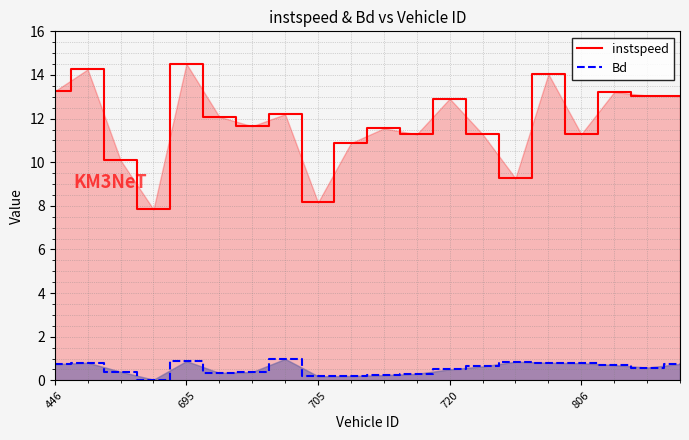

At how many categories does at least one series exceed 13?

7